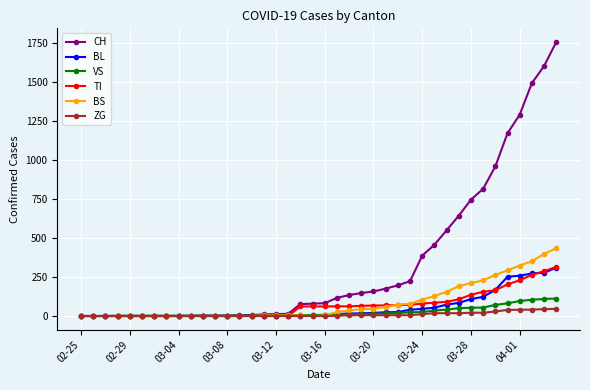

Which series has the largest total across all categories?

CH